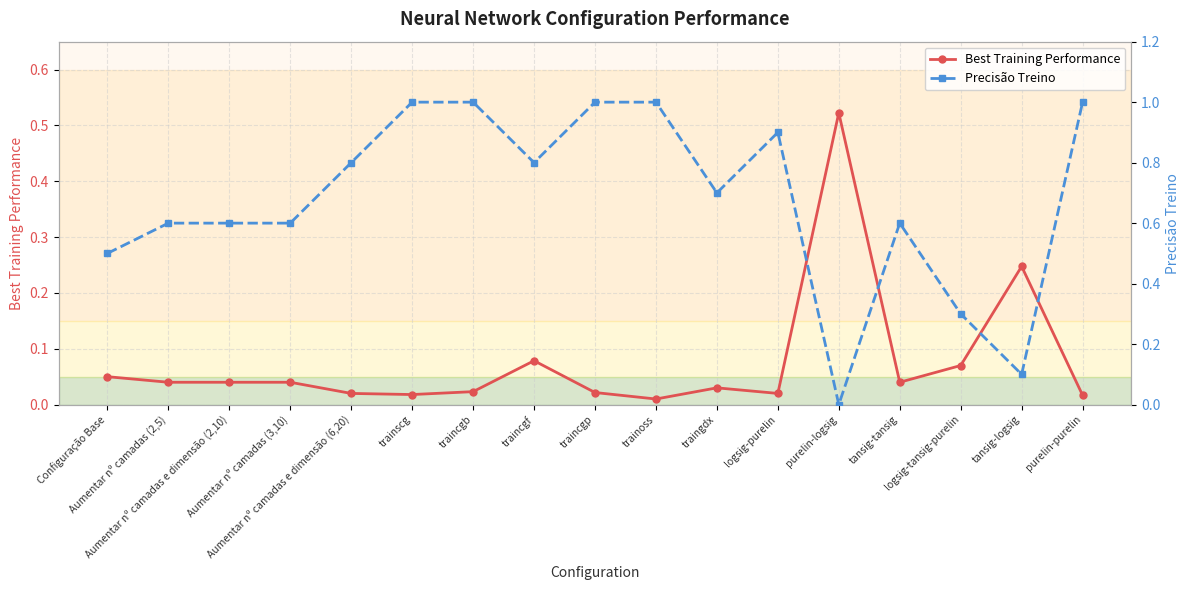

Which has a higher value, traingdx or traincgf?

traincgf